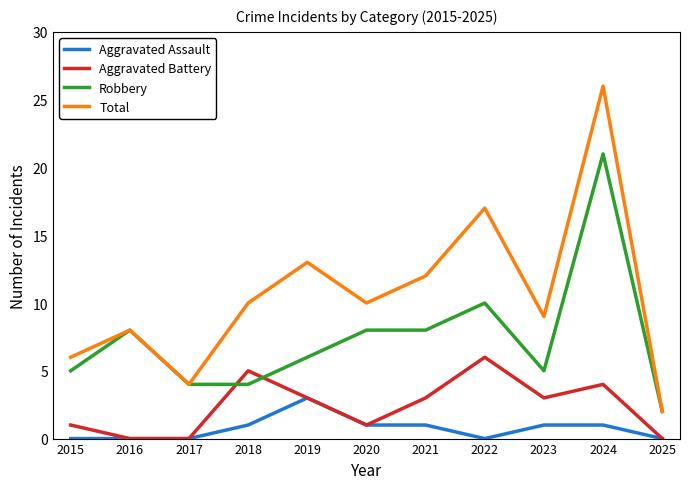

What is the total value across all series at 2021?

24